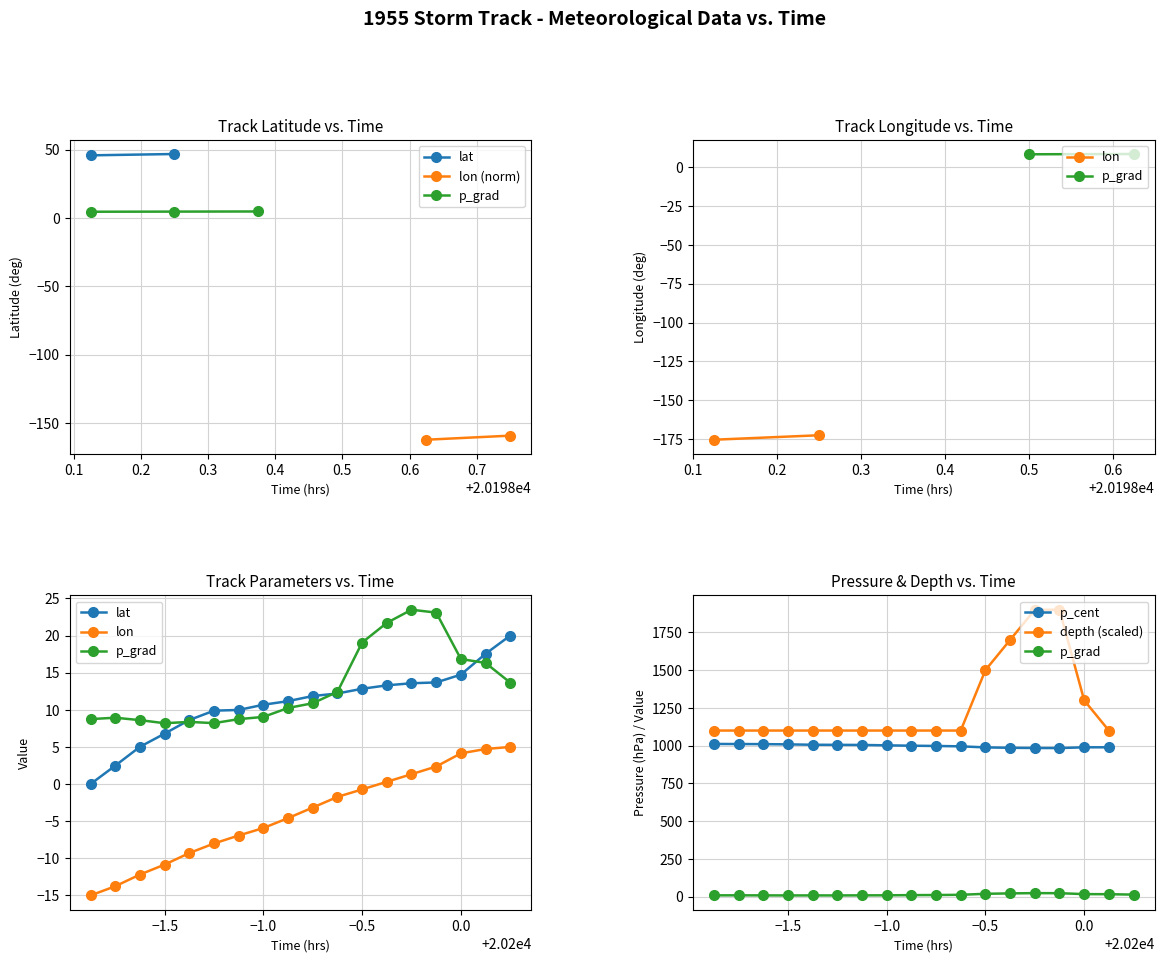

How many distinct data groups are displayed?

3